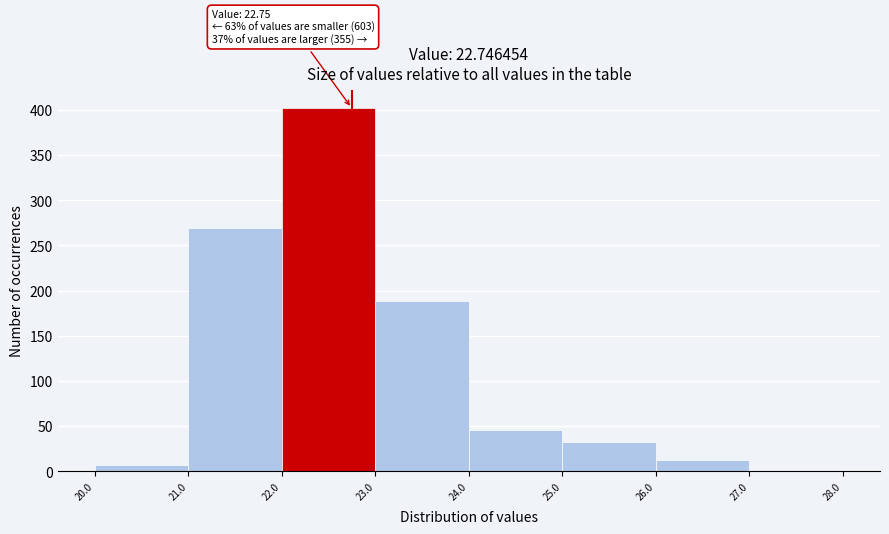

Which range on the x-axis has the tallest bar?

22.0 to 23.0